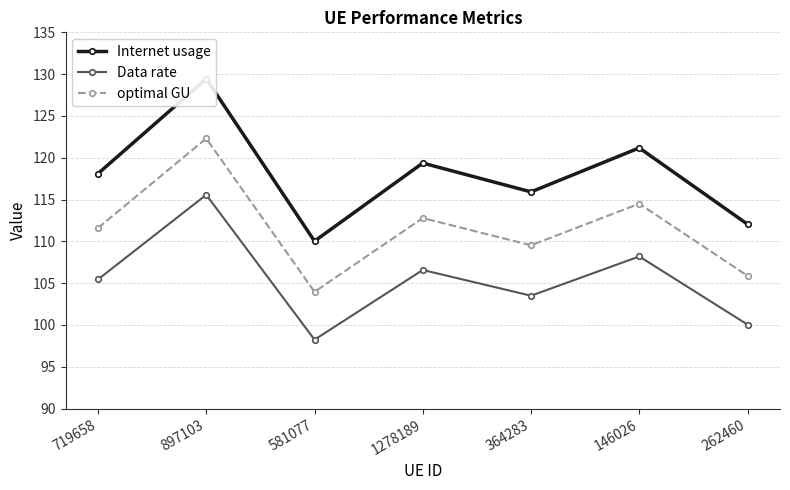

How many interior local peaks does the optimal GU series have?

3